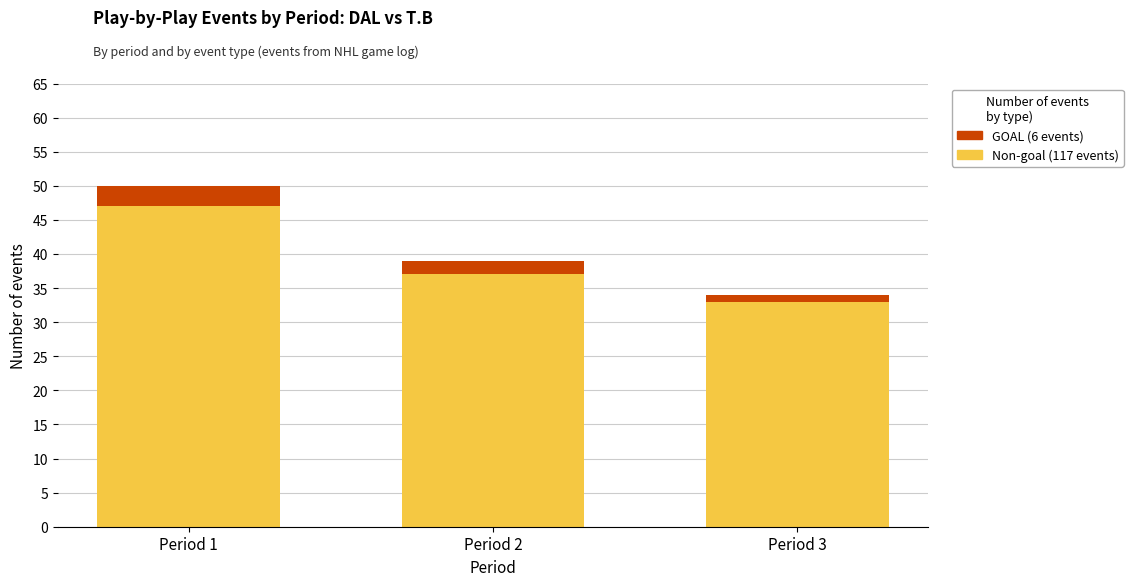

At which category is the sum across all series the highest?

Period 1